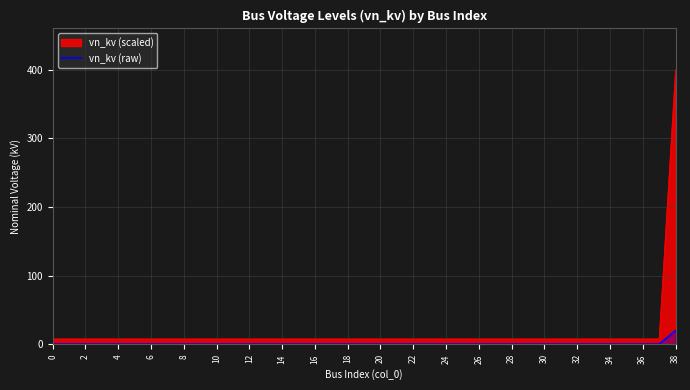

True or false: the data has more than 2 interior local peaks.

False